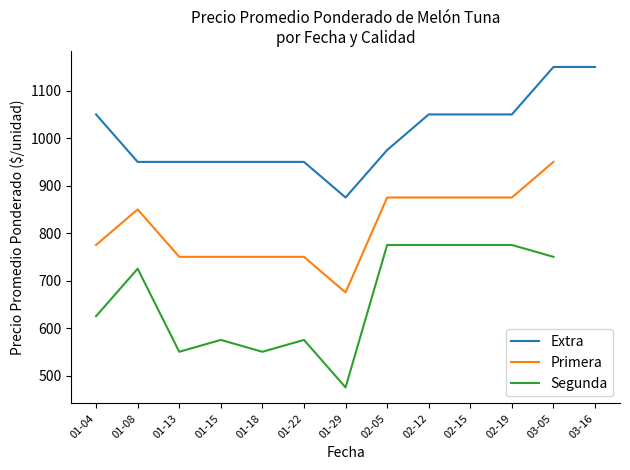

True or false: Primera has more than 2 points higher than both neighbors.

False